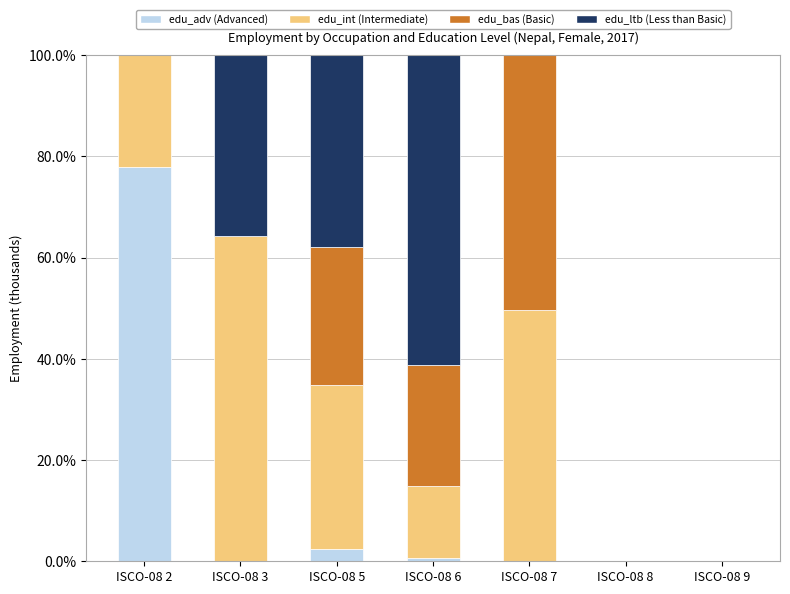

What is the total value across all series at ISCO-08 2?

100.0